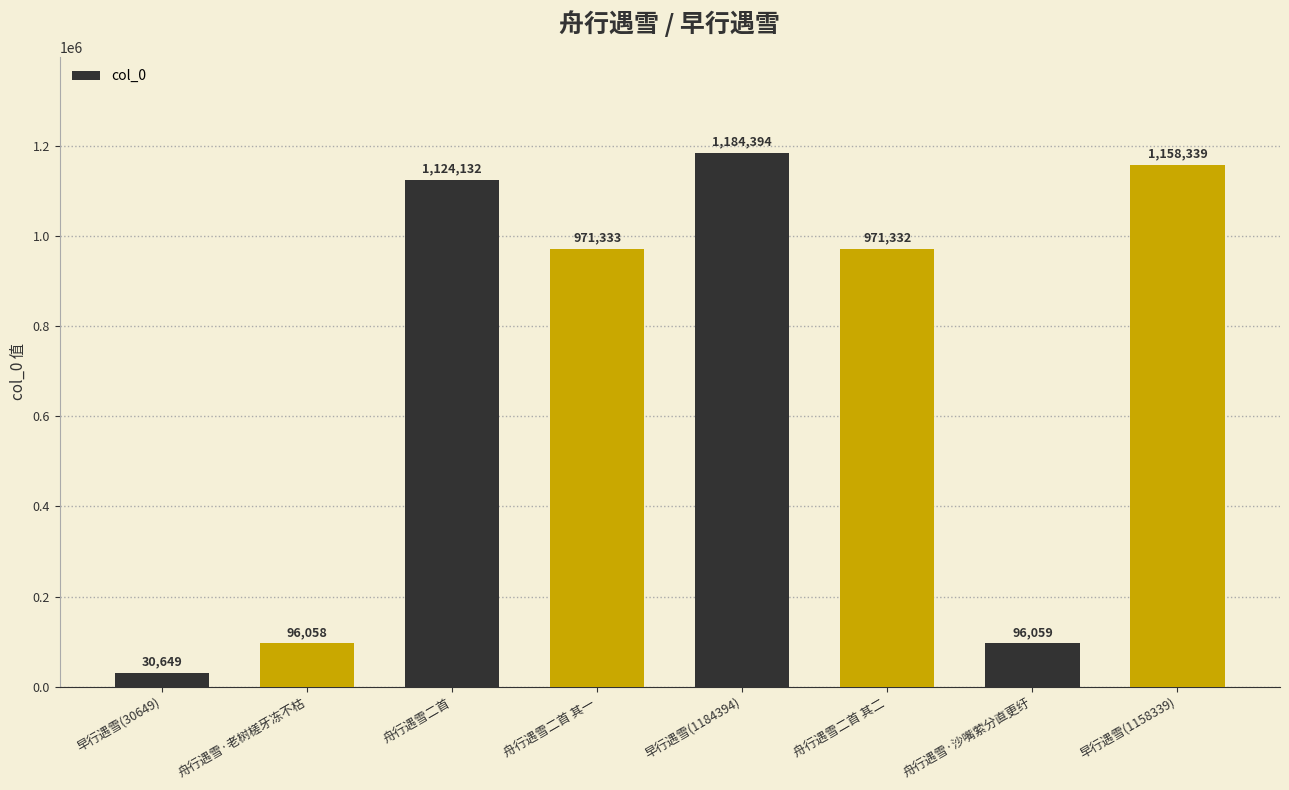

Rank the categories by value from highest to lowest.

早行遇雪(1184394), 早行遇雪(1158339), 舟行遇雪二首, 舟行遇雪二首 其一, 舟行遇雪二首 其二, 舟行遇雪·沙嘴萦分直更纡, 舟行遇雪·老树槎牙冻不枯, 早行遇雪(30649)